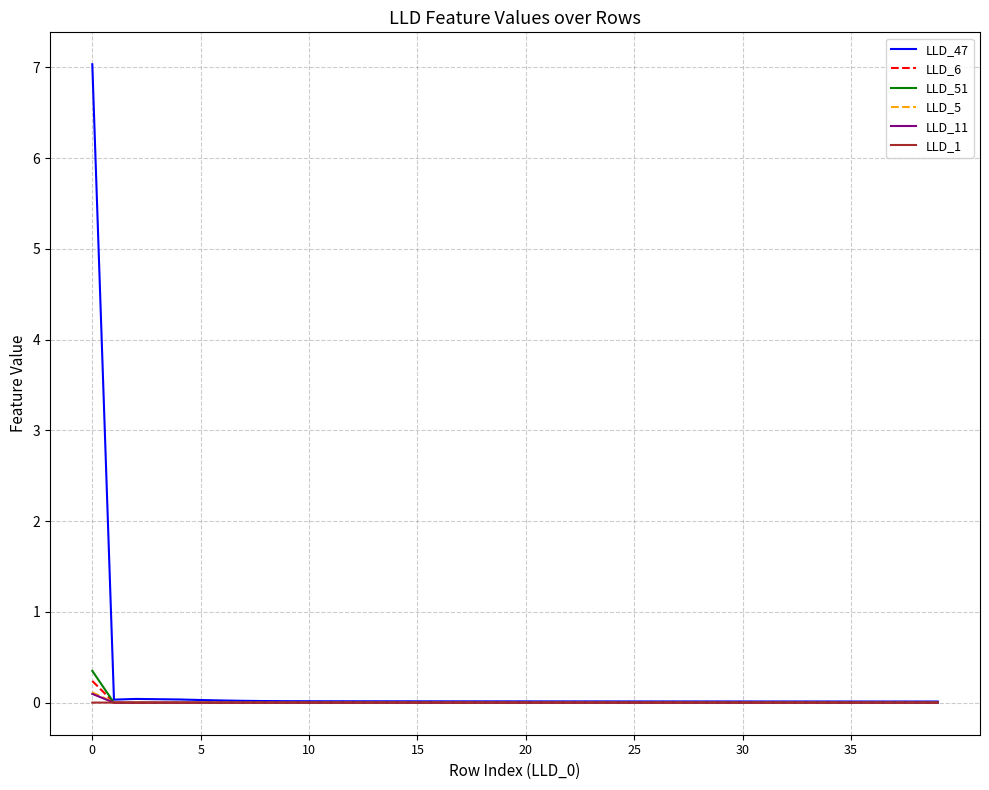

Which series has the widest spread of values?

LLD_47